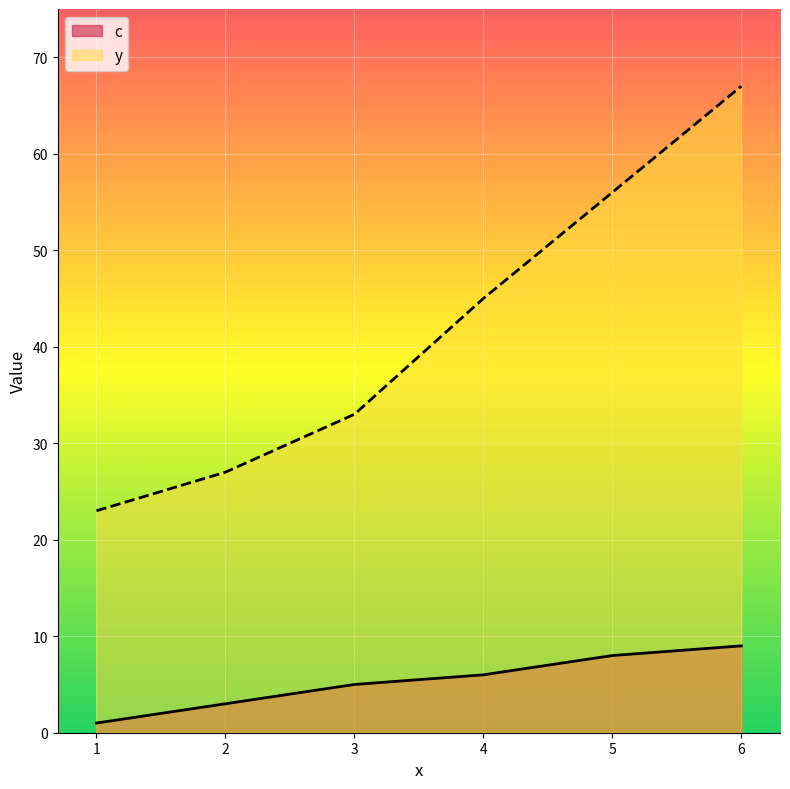

True or false: y and c intersect in this chart.

False